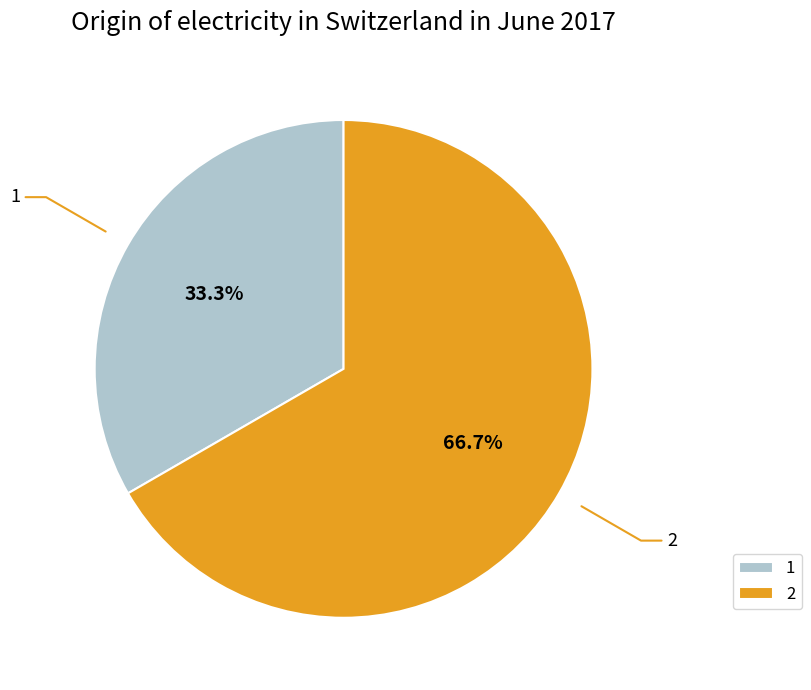

Approximately how many times larger is the value at 2 compared to 1?

2.0